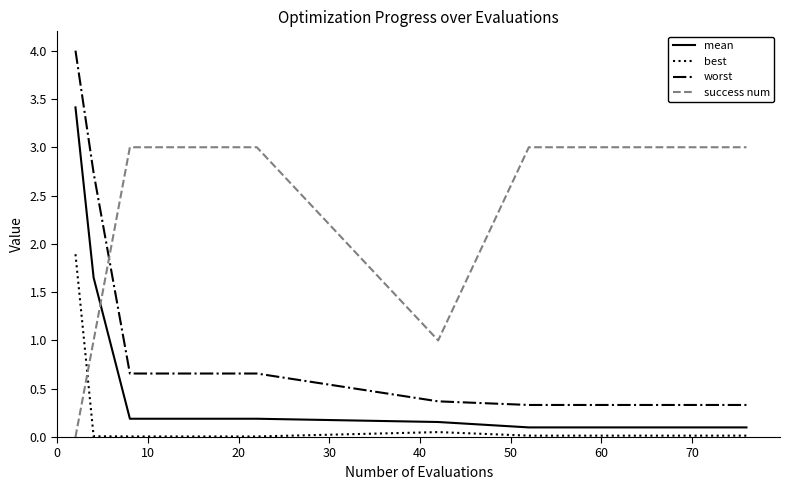

Which series has the widest spread of values?

worst